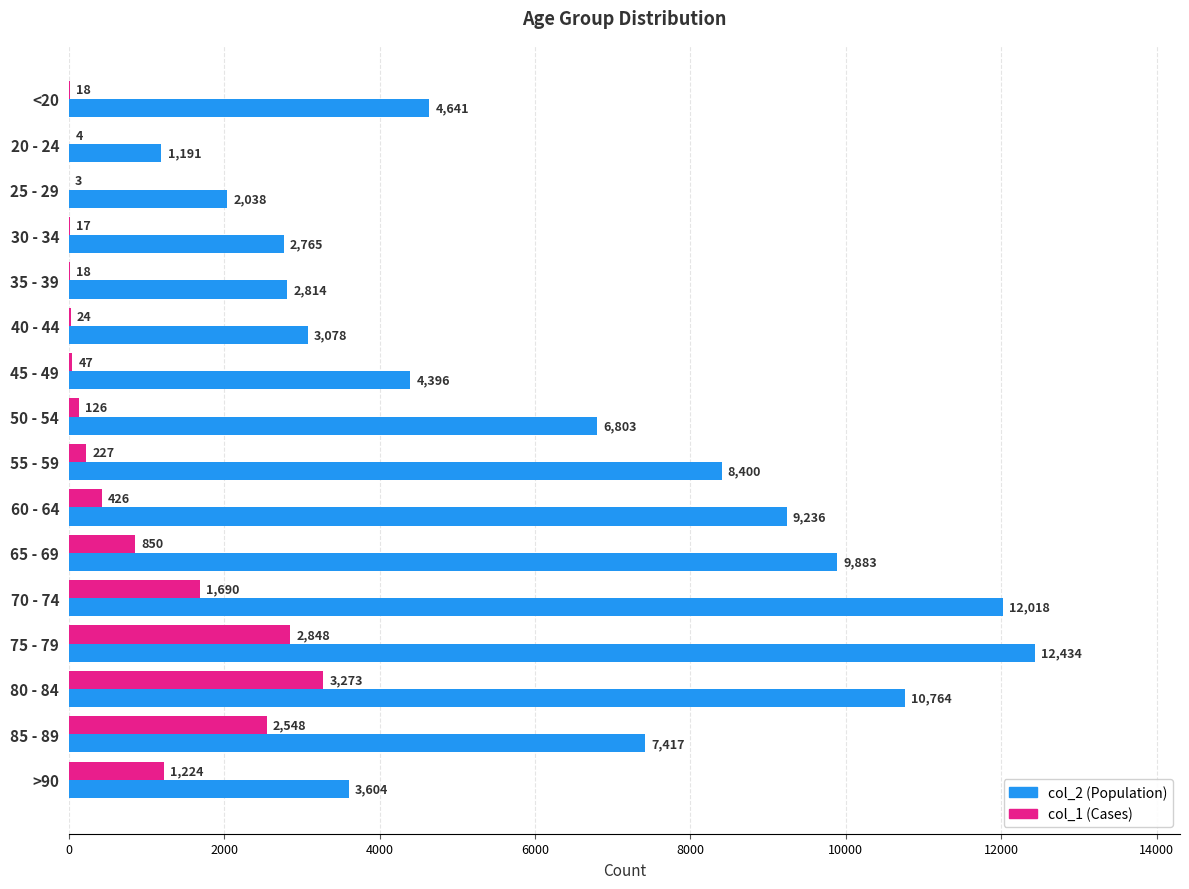

At which category is the sum across all series the highest?

75 - 79